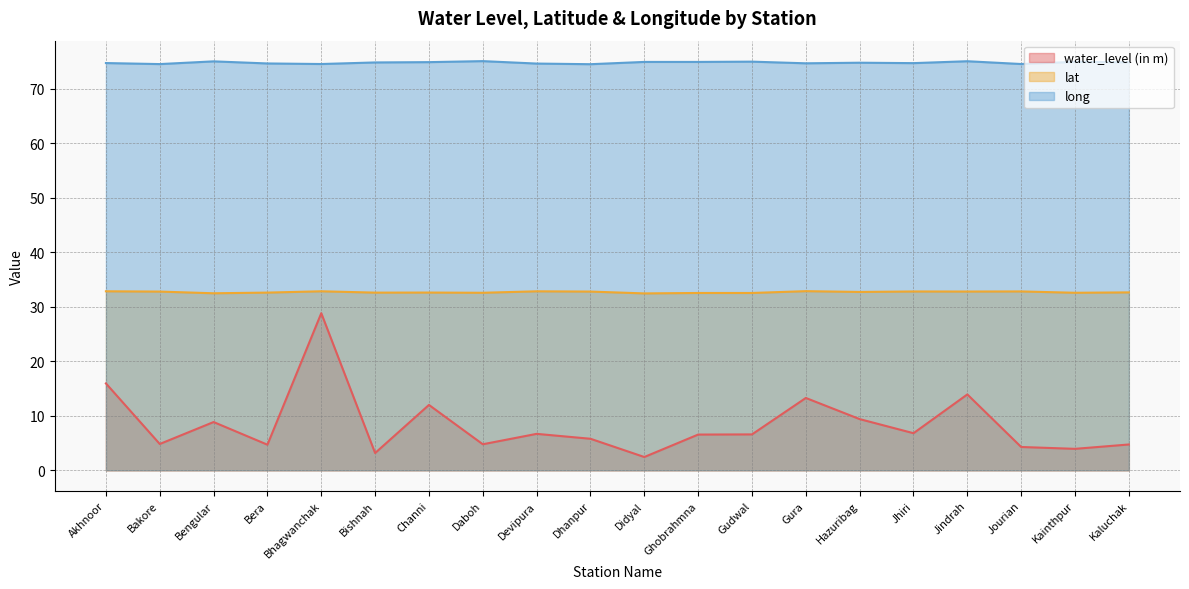

How many interior local peaks does the water_level (in m) series have?

6